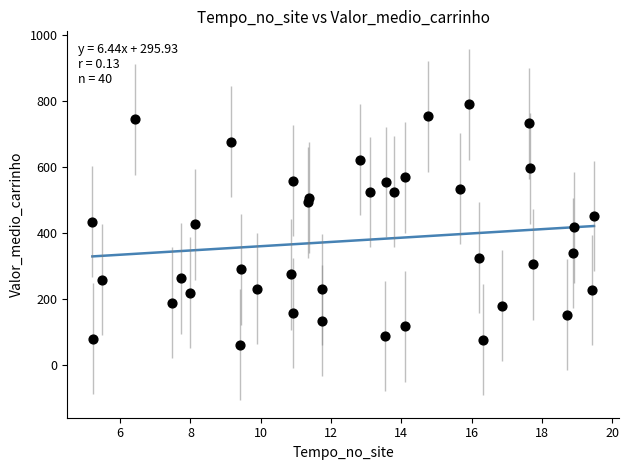

What is the range of X values (max minus min)?

14.3